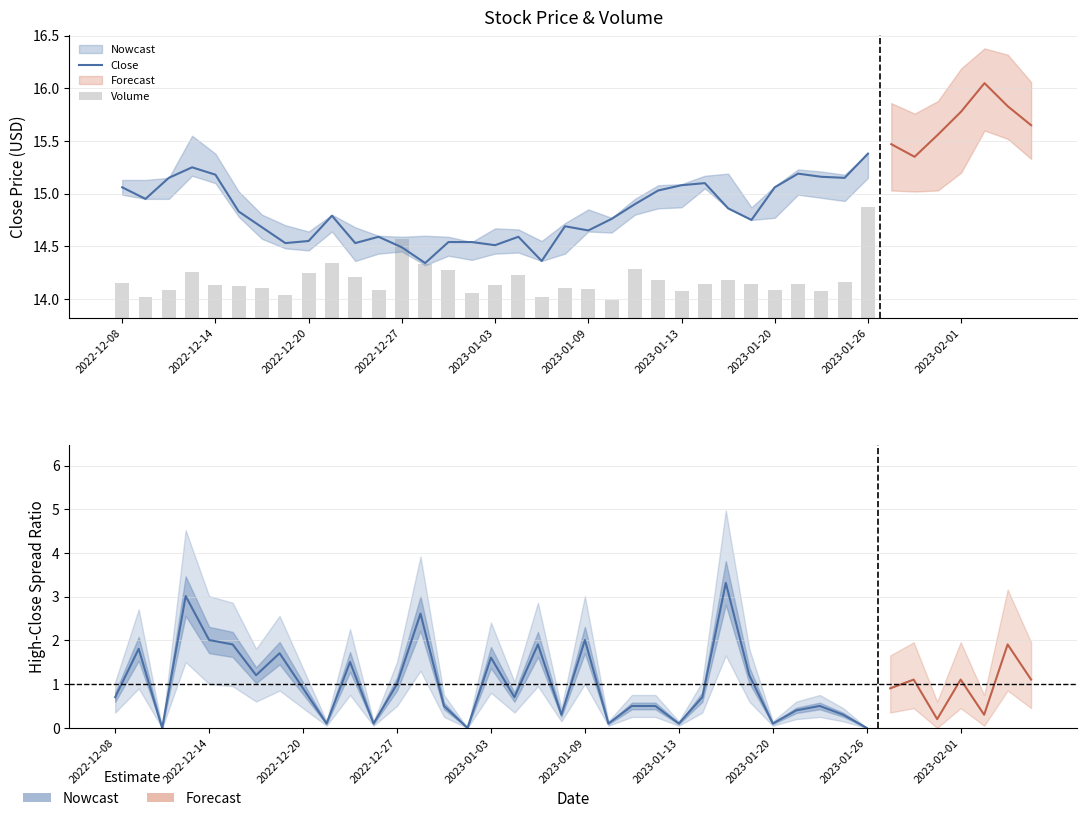

What is the average value of the Close series?

14.8